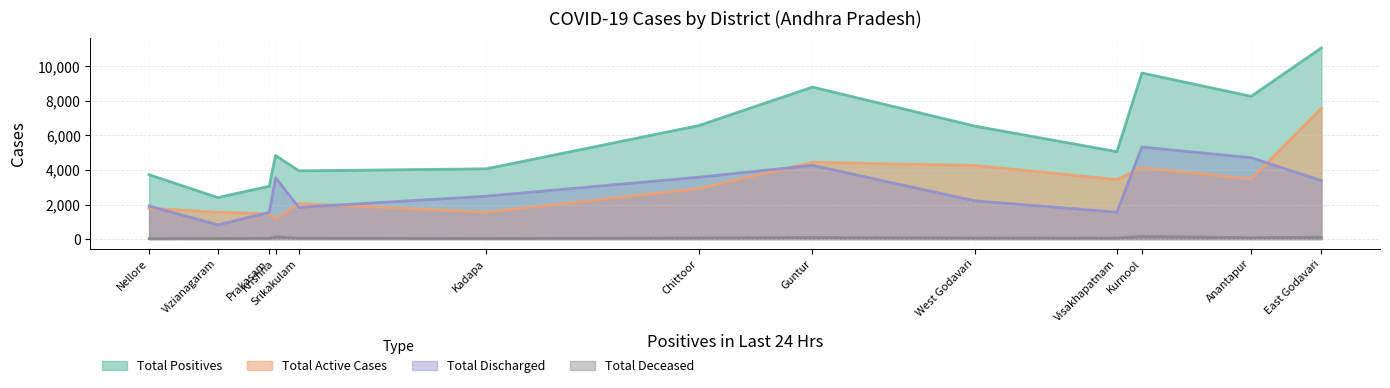

Between Krishna and Guntur, which is larger?

Guntur